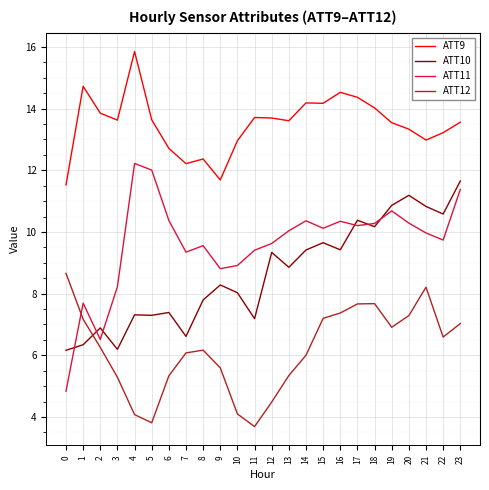

Read the ATT10 value at 7.

6.6